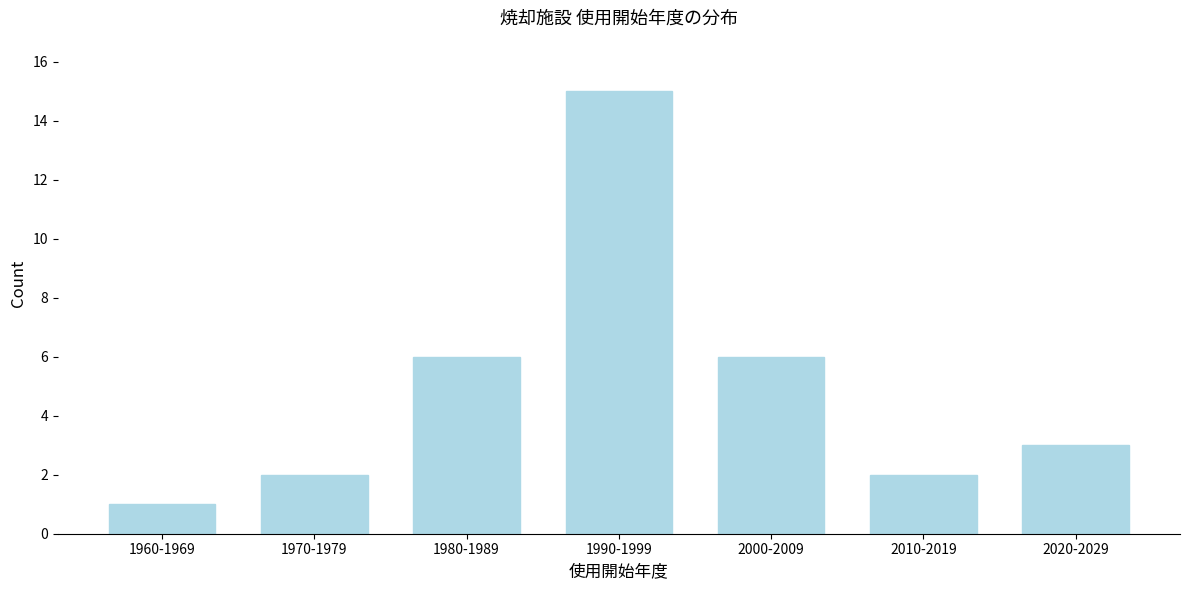

Reading left to right, list all the values displayed in this chart.

1	2	6	15	6	2	3